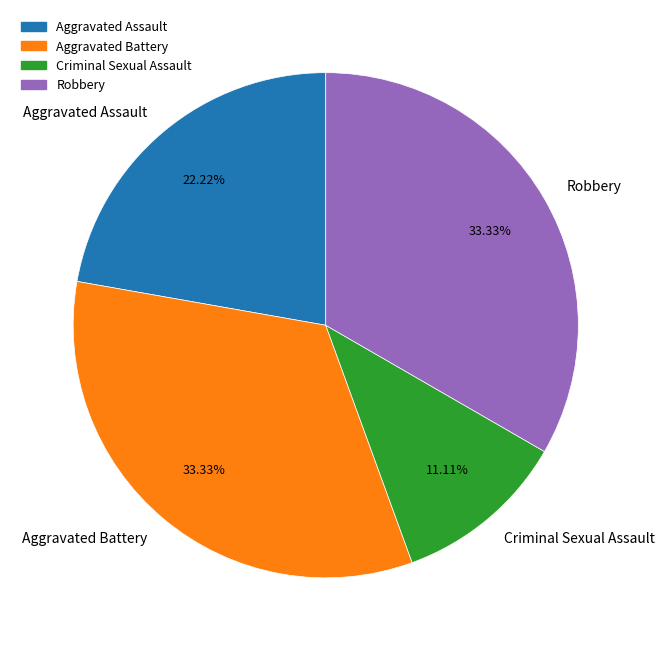

To the nearest percent, what is the combined percentage of Aggravated Assault and Criminal Sexual Assault?

33%